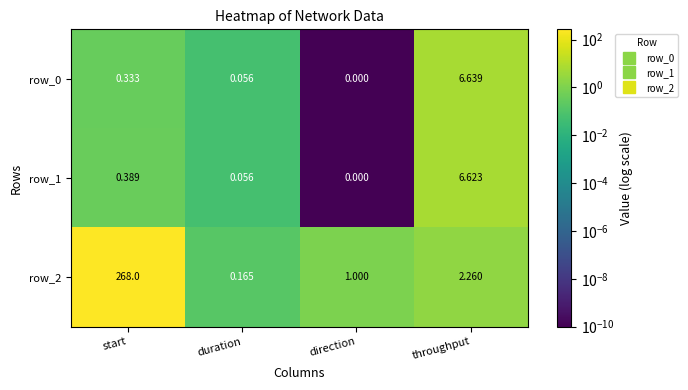

Which series has the widest spread of values?

row_2